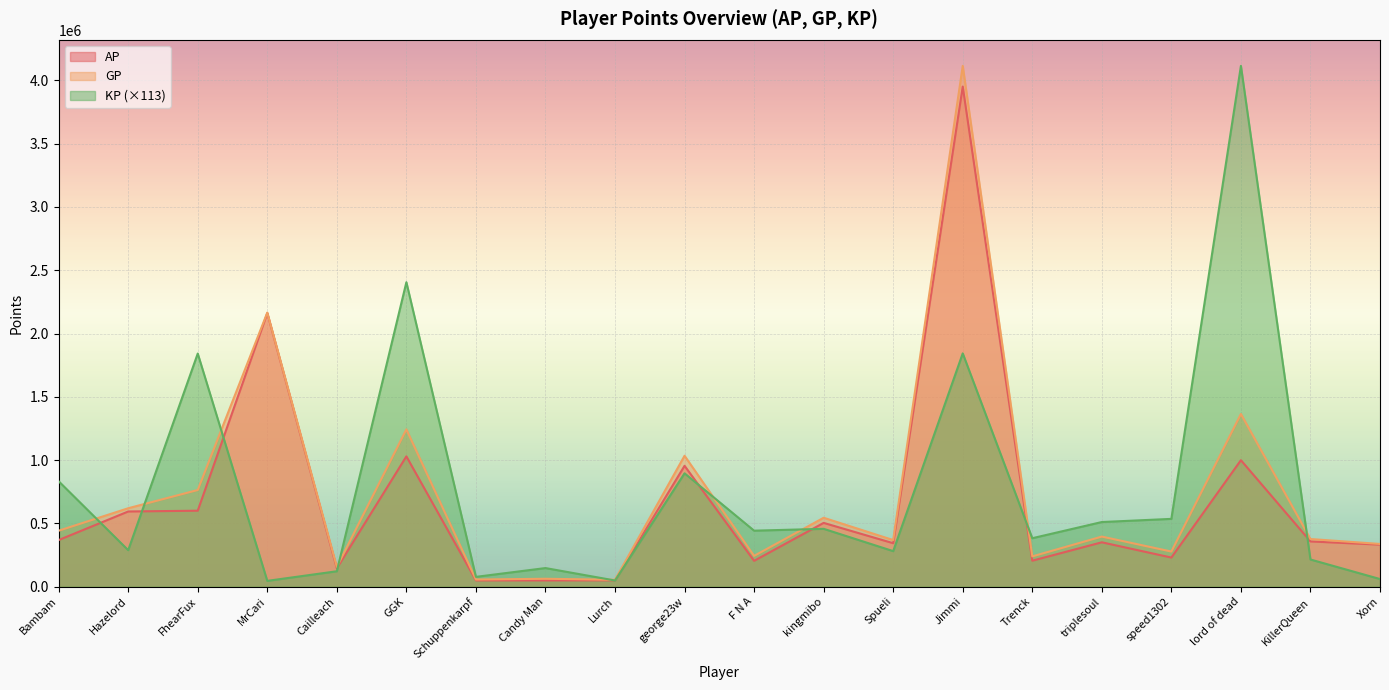

Where is the first local maximum for GP?

MrCari